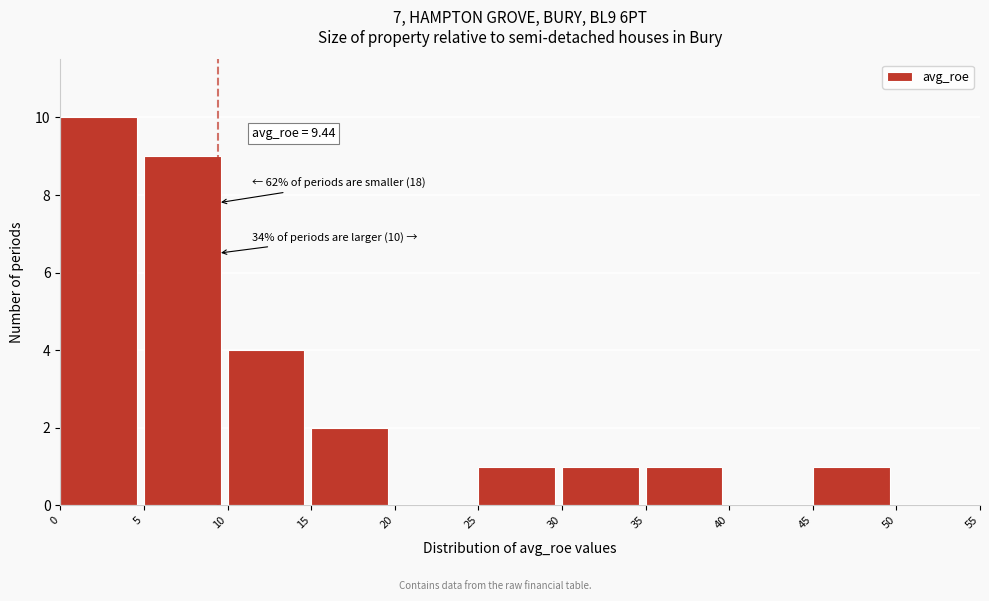

Over which range of the x-axis is the bar tallest?

0 to 5